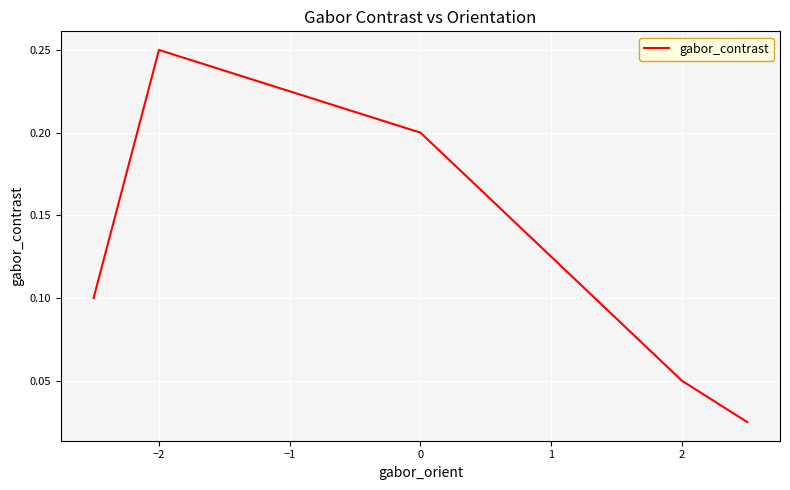

What is the difference between the maximum and second lowest values?

0.2